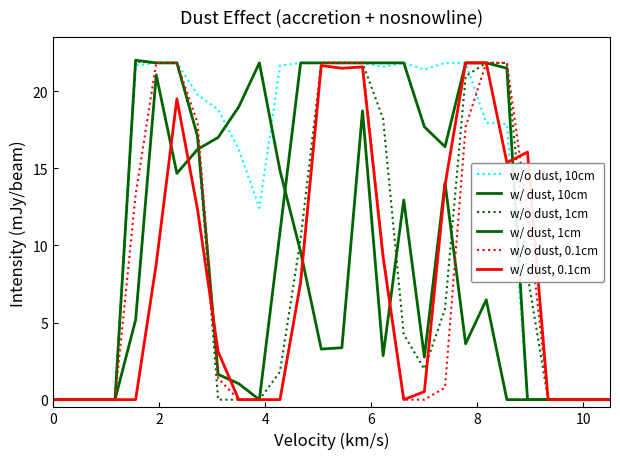

How many lines are shown in the chart?

6